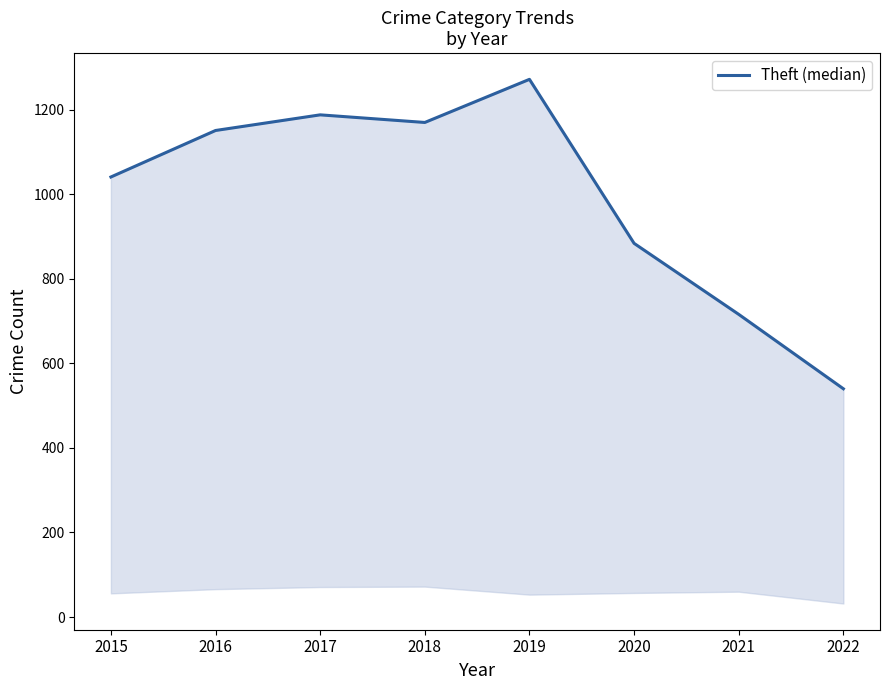

Where does the data first go above 1151?

2017